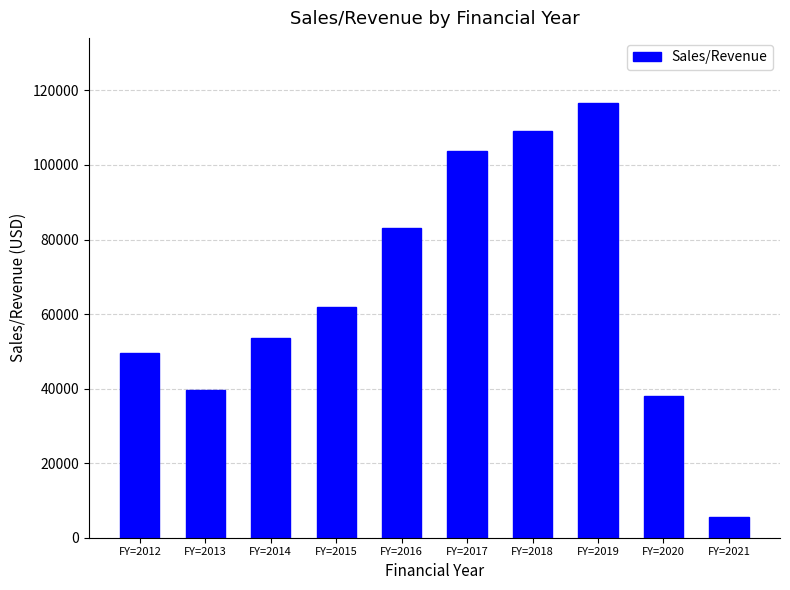

The value at FY=2016 is 22563. True or false?

False